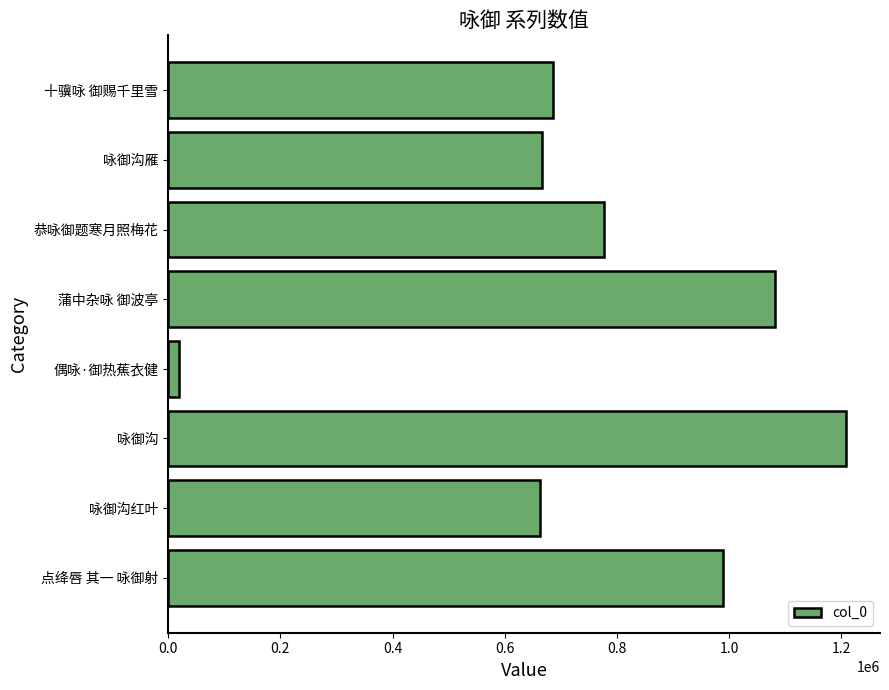

What is the label of the 7th bar from the bottom?

咏御沟雁